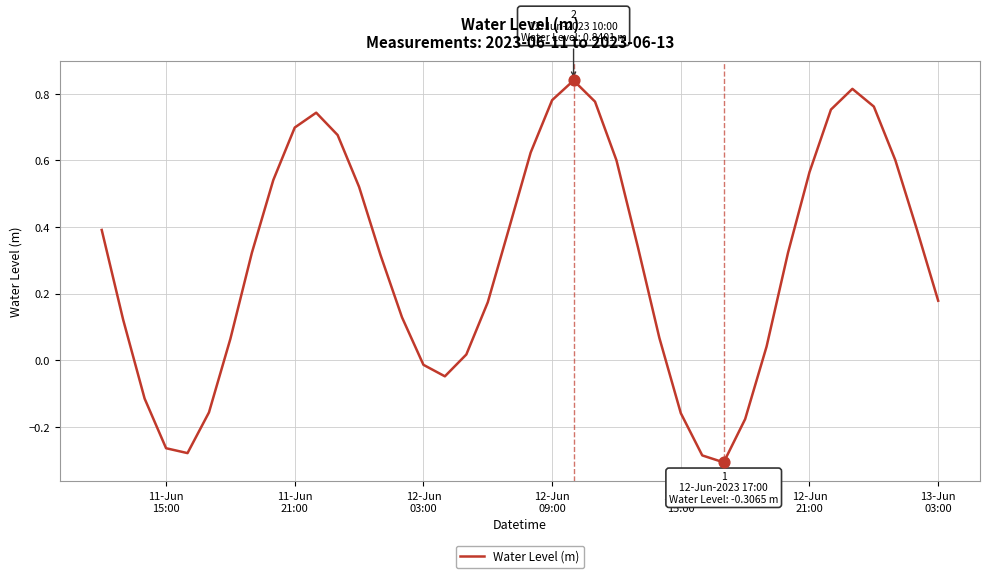

What is the difference between the maximum and minimum values?

1.1